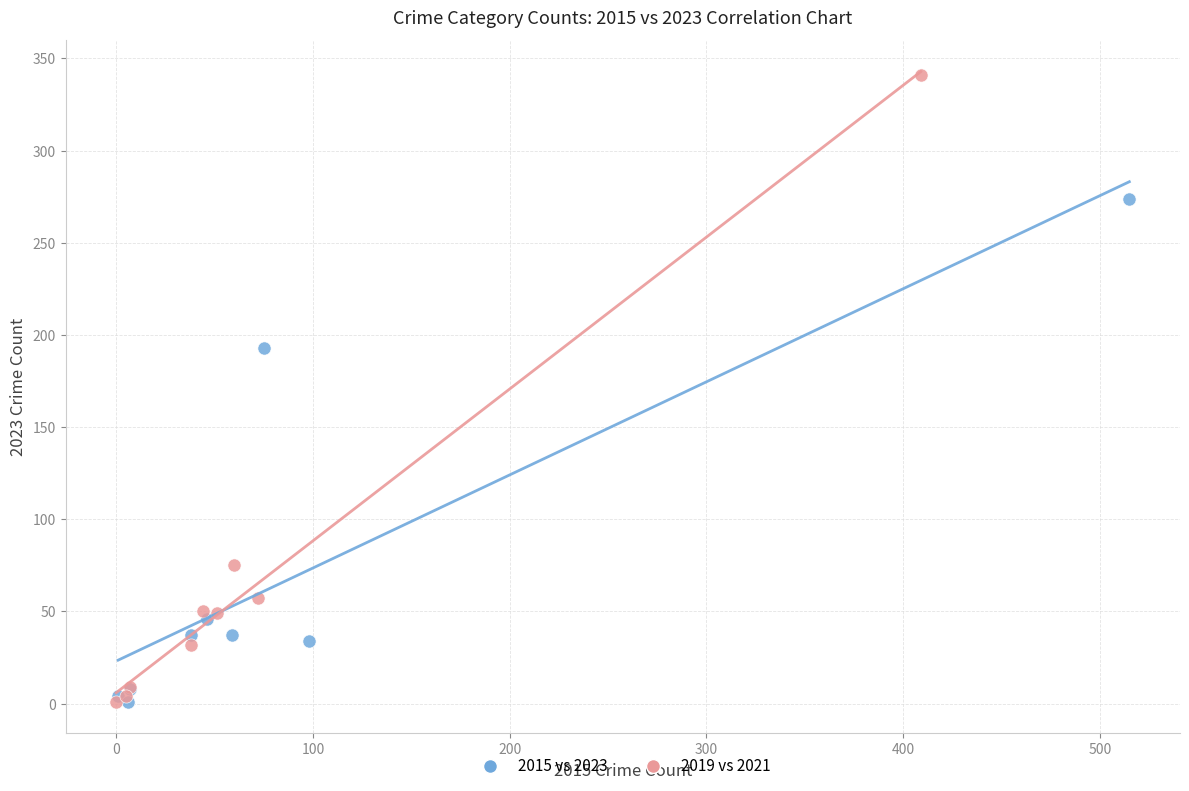

Which series contains the highest Y value?

2019 vs 2021